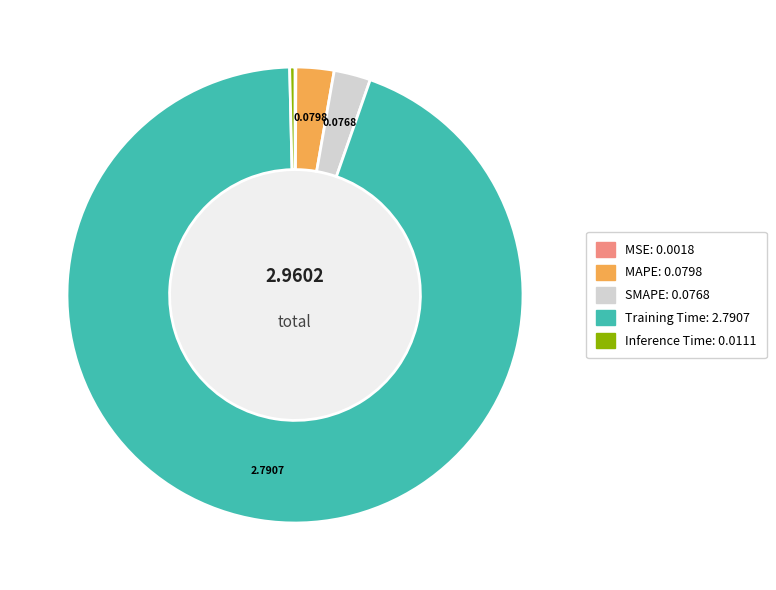

Do SMAPE and Inference Time together represent more than half of the pie?

No